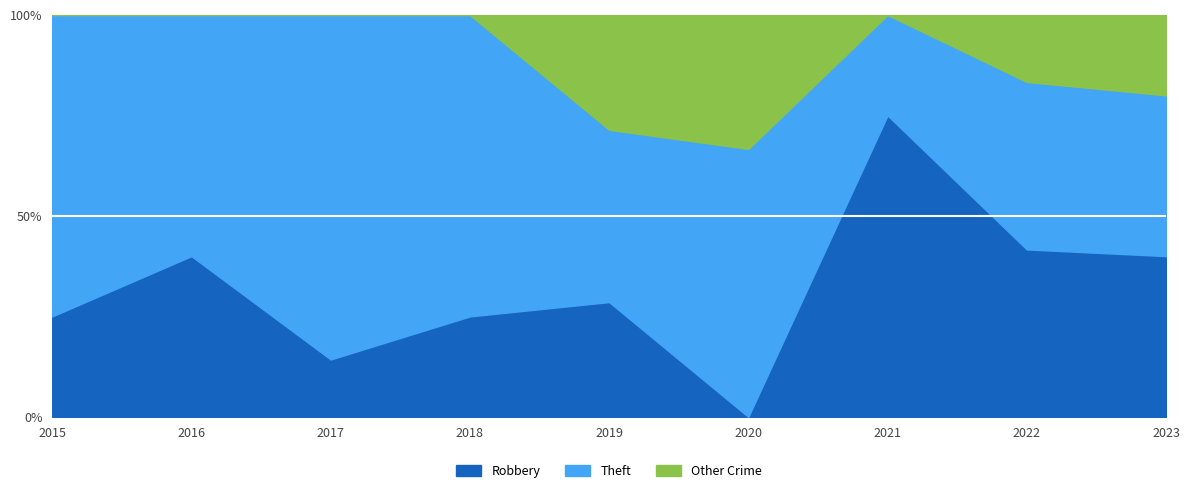

At which label does Theft reach its minimum?

2021